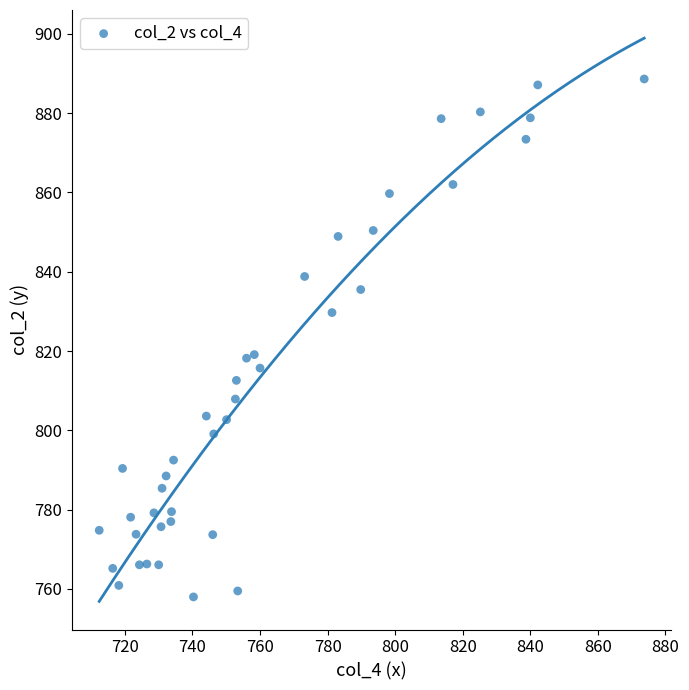

What is the range of X values (max minus min)?

161.3